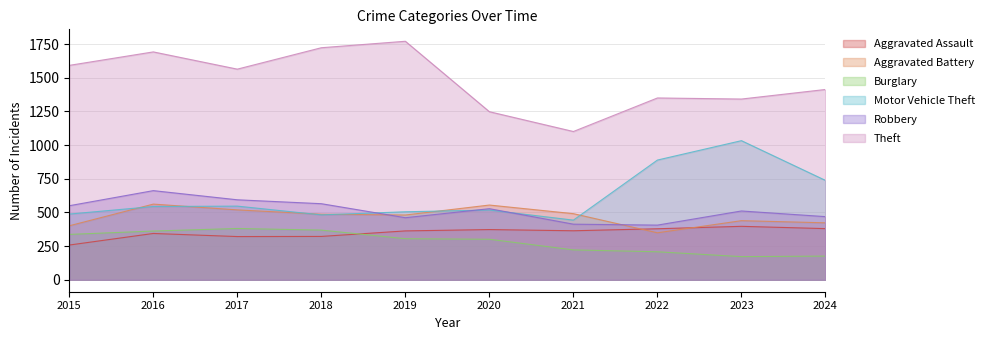

Does the chart have visible grid lines?

Yes